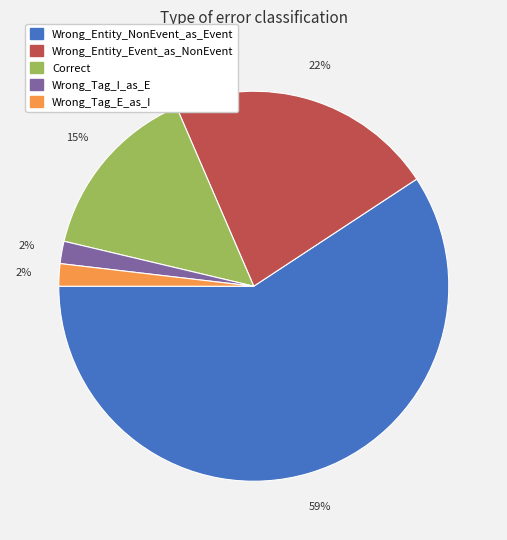

Combined, do Wrong_Entity_NonEvent_as_Event and Wrong_Tag_E_as_I account for over 50%?

Yes